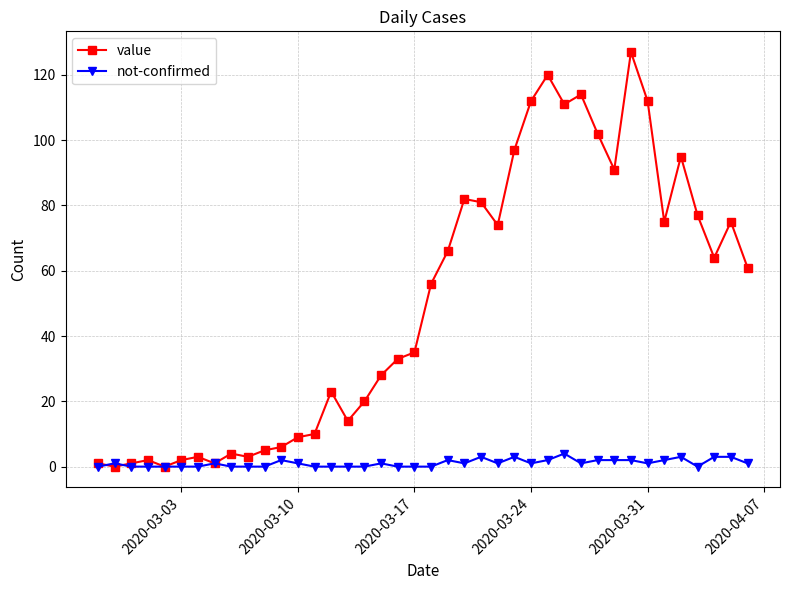

True or false: value has more than 2 points higher than both neighbors.

True